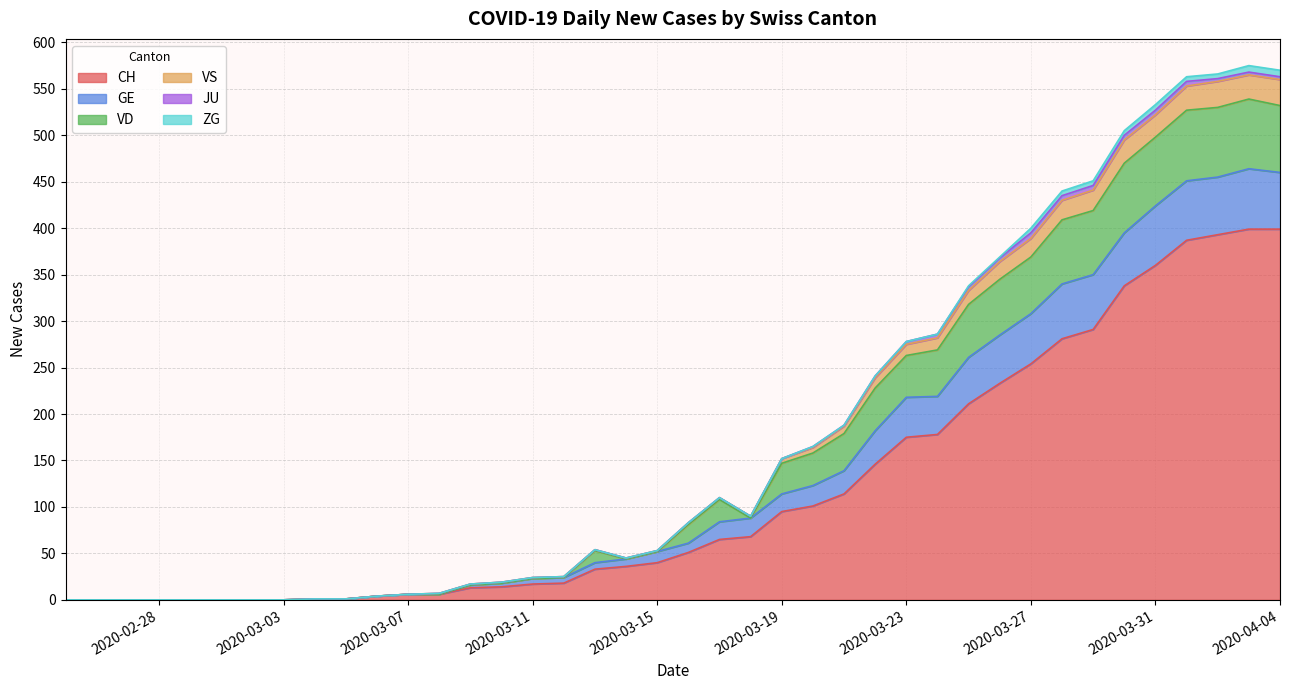

At 2020-03-16, list the series in order from smallest to largest.

JU, ZG, VS, GE, VD, CH